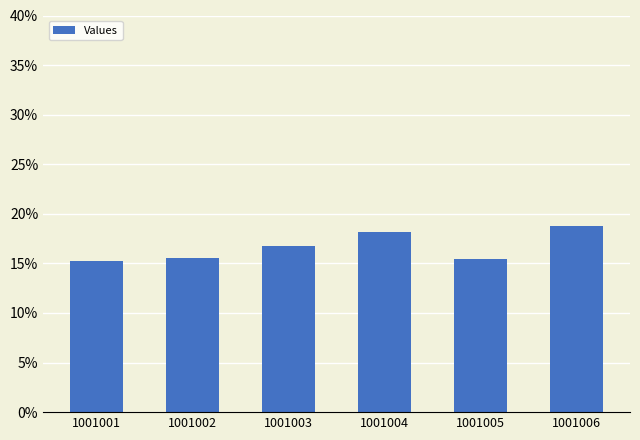

What is the value of the 3rd bar from the left?

16.8